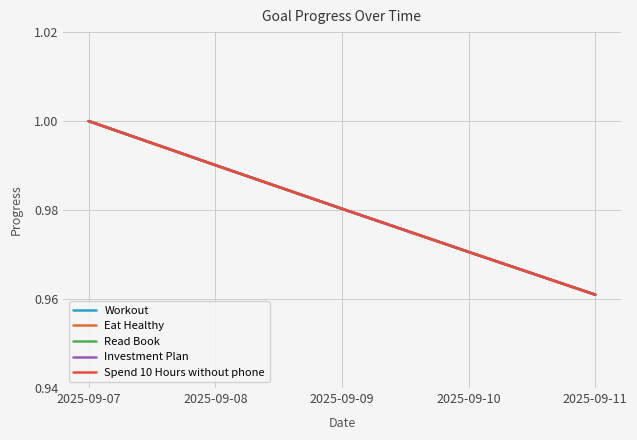

Does the chart display data point markers on the line(s)?

No